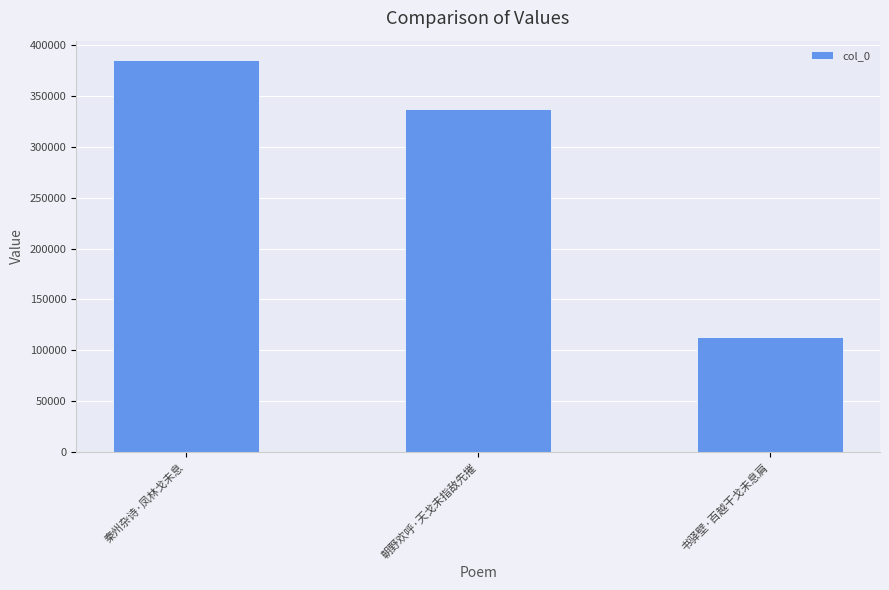

Where does the data first go above 337110?

秦州杂诗·凤林戈未息